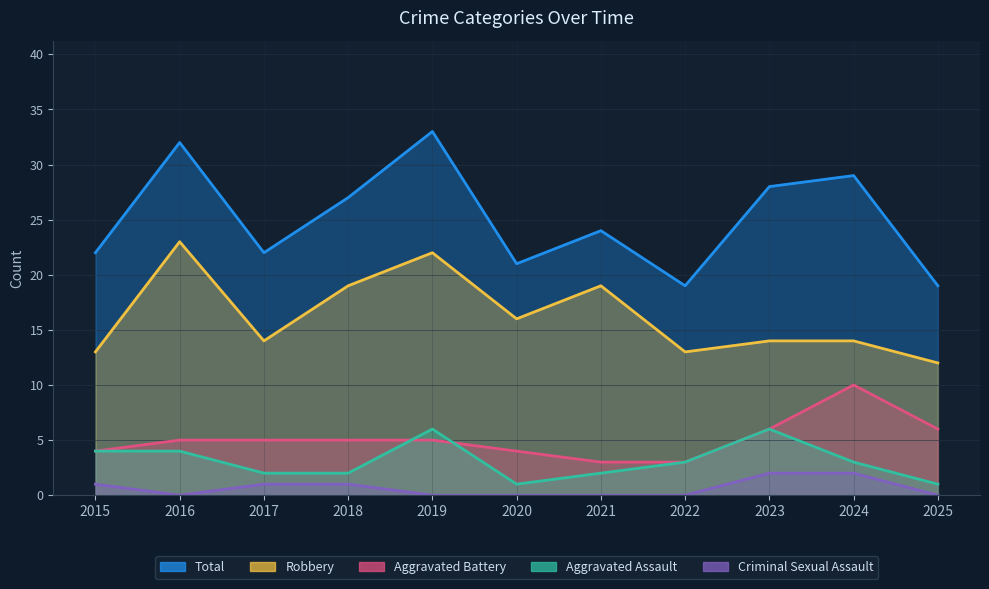

At which label does Robbery reach its minimum?

2025